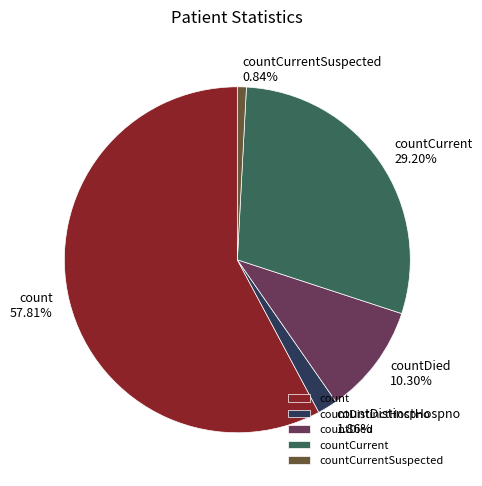

Which slice is the largest?

count